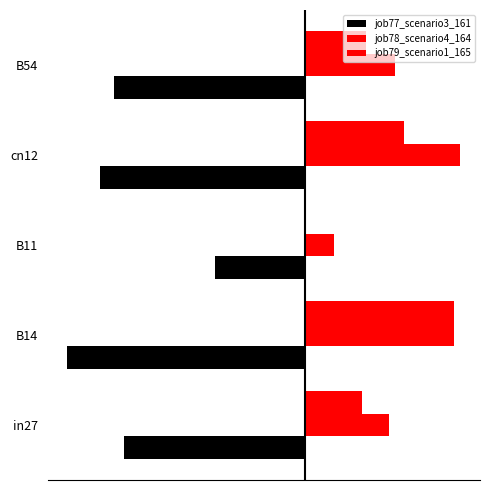

List the labels in order of job77_scenario3_161 value, smallest first.

B14, cn12, B54, in27, B11